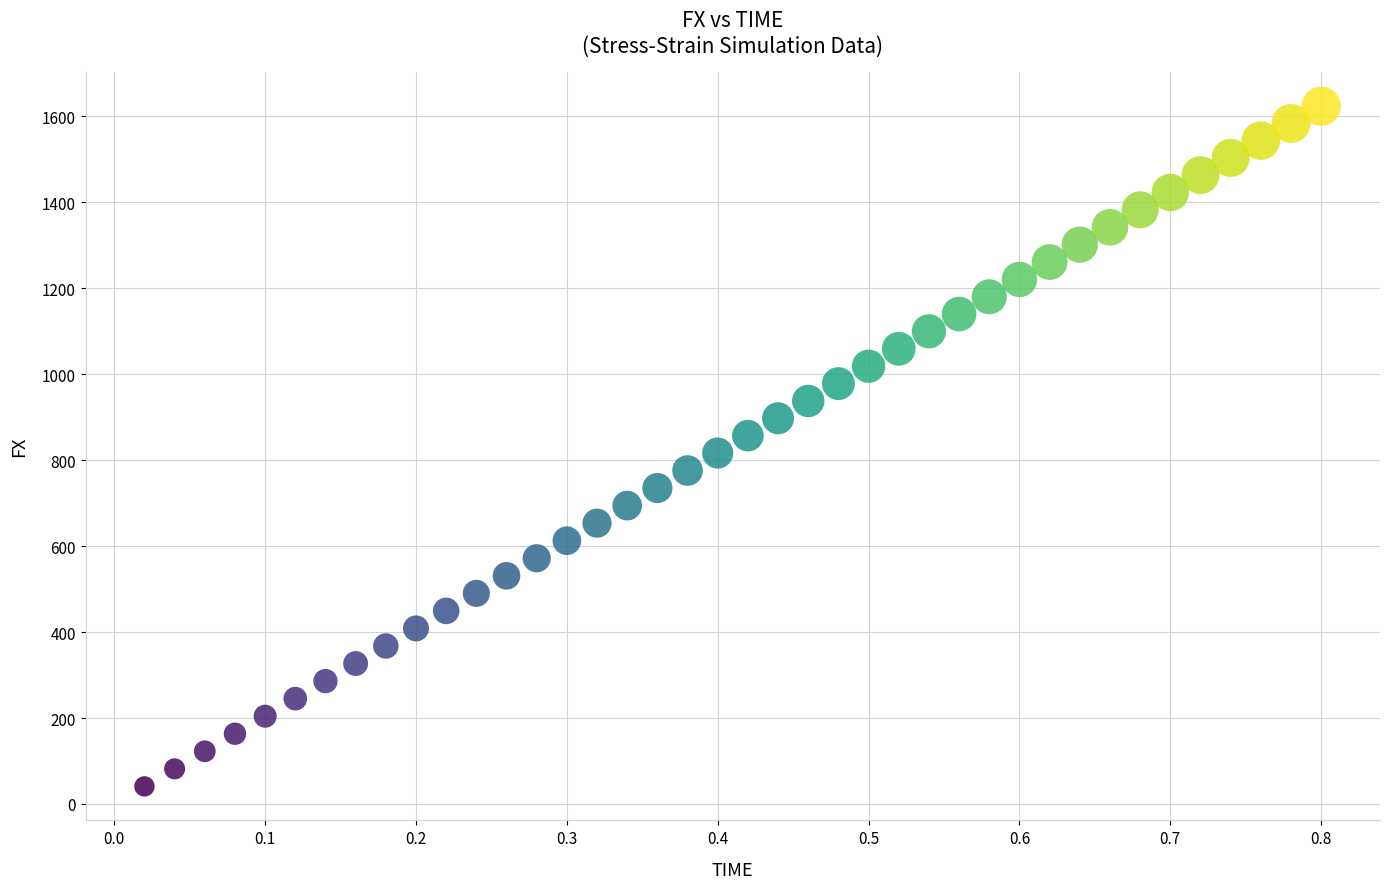

What is the range of X values (max minus min)?

0.8